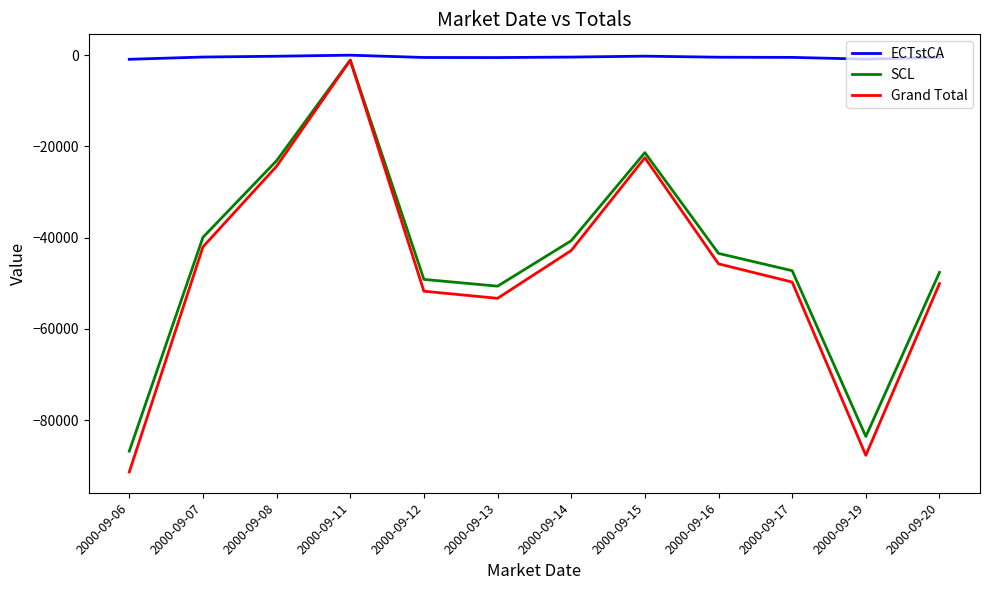

Which series has the largest range (max minus min)?

Grand Total